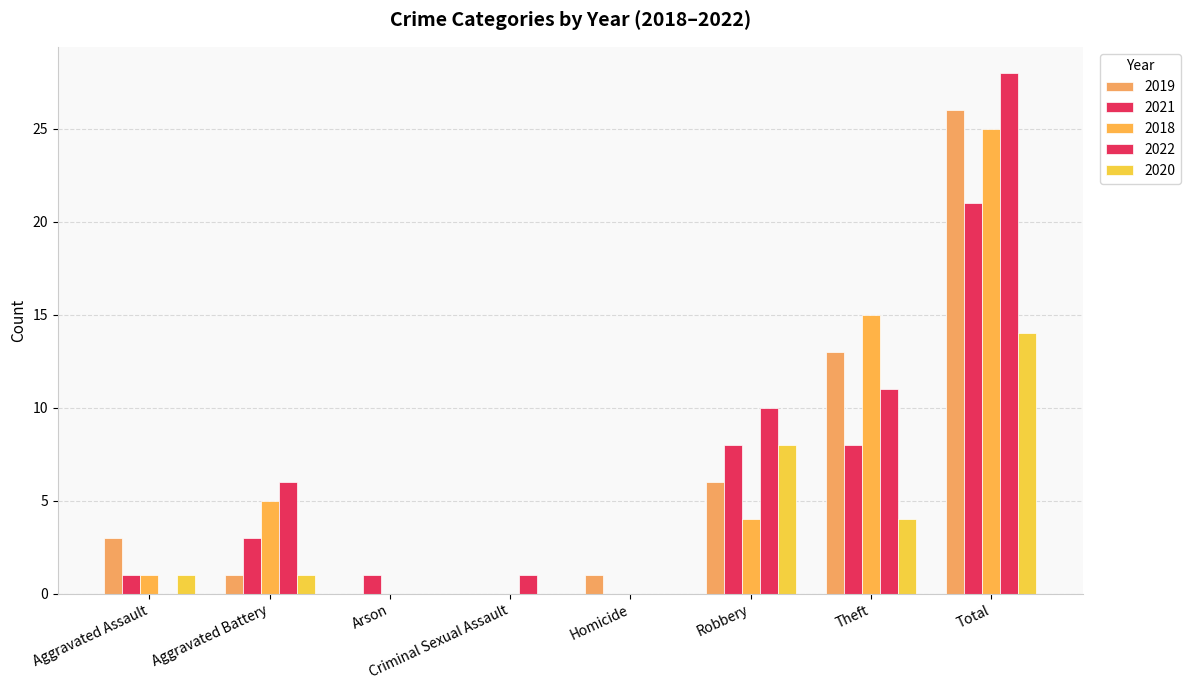

What is the approximate value of 2019 at Robbery?

6